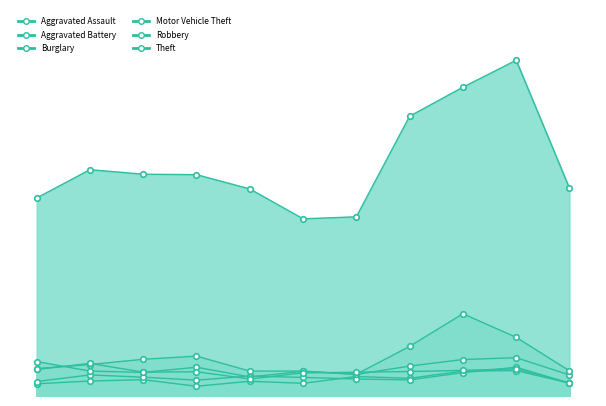

What is the sum of the Aggravated Assault values at 2018 and 2020?

99